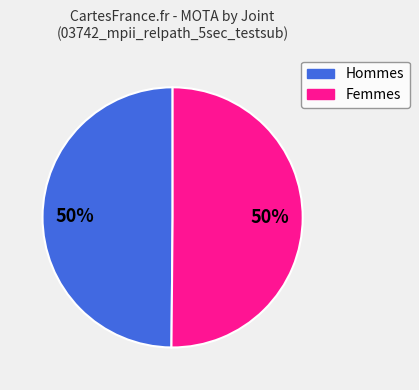

To the nearest percent, what is the average slice percentage?

50%